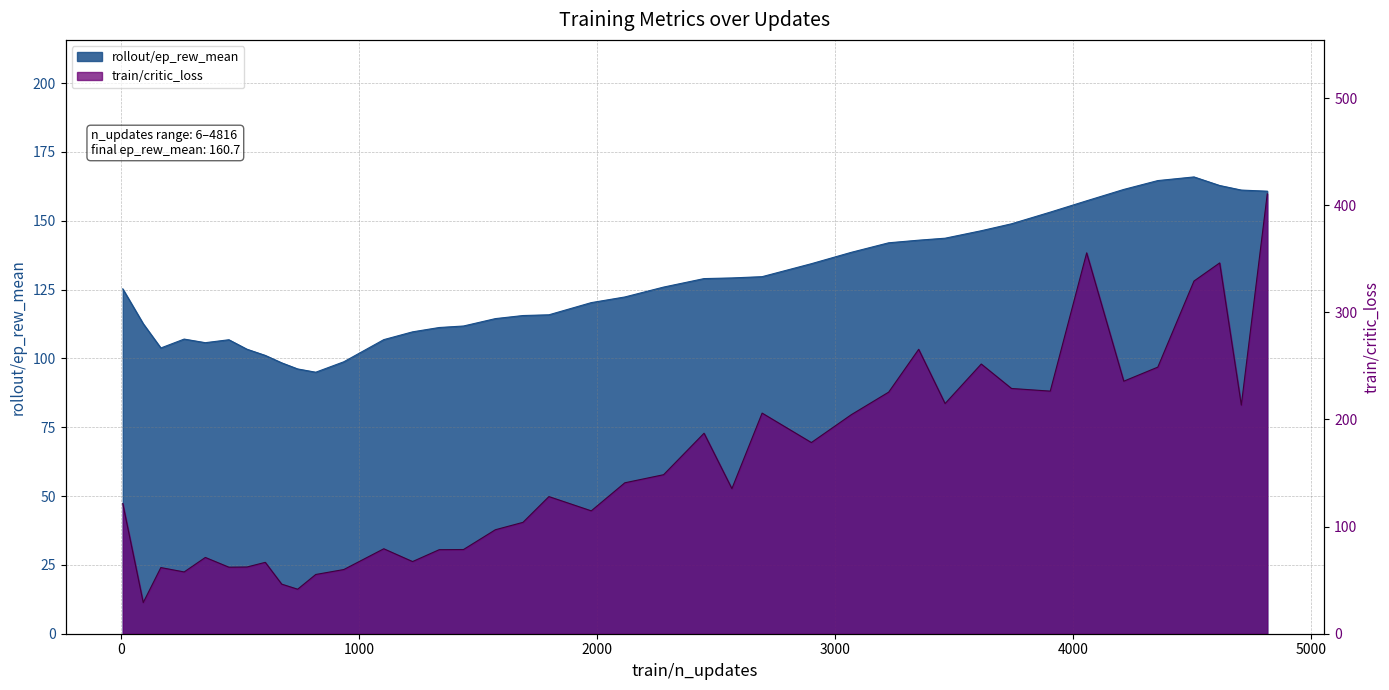

After their last crossing, which series has the higher values: train/critic_loss or rollout/ep_rew_mean?

train/critic_loss